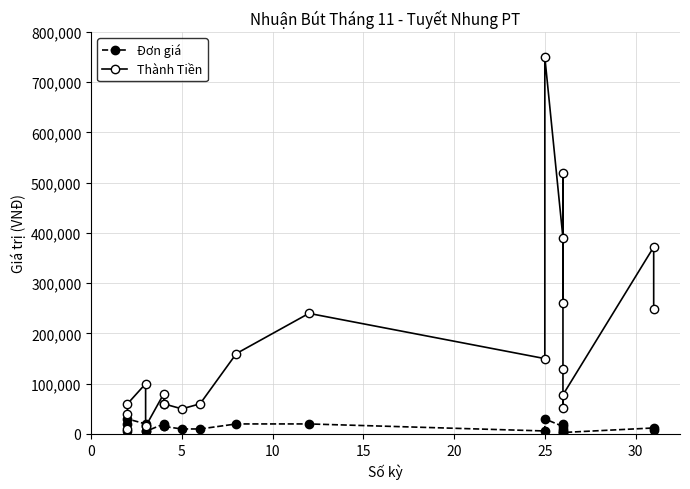

How many lines are shown in the chart?

2